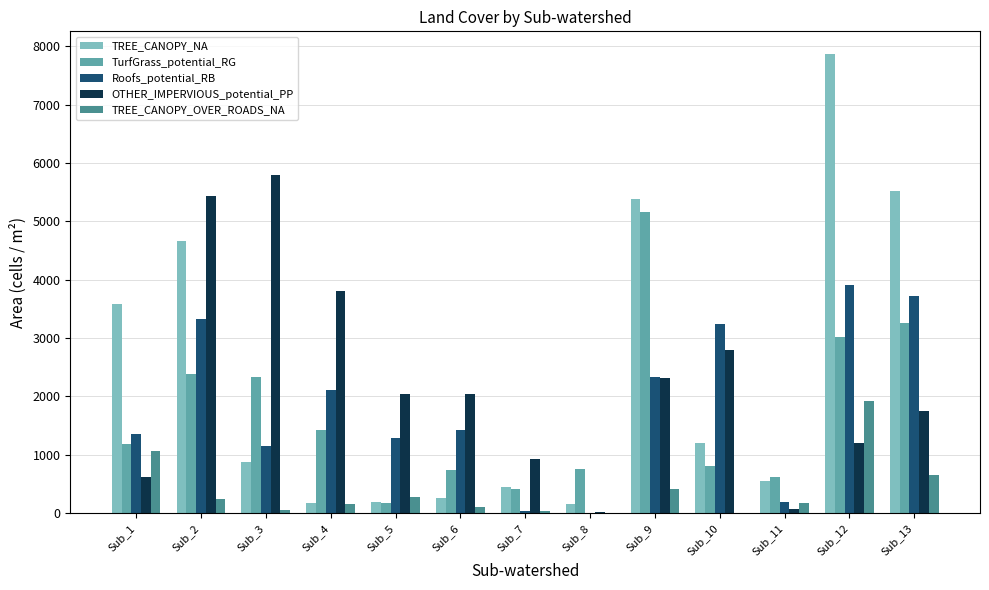

What is the greatest value displayed?

7861